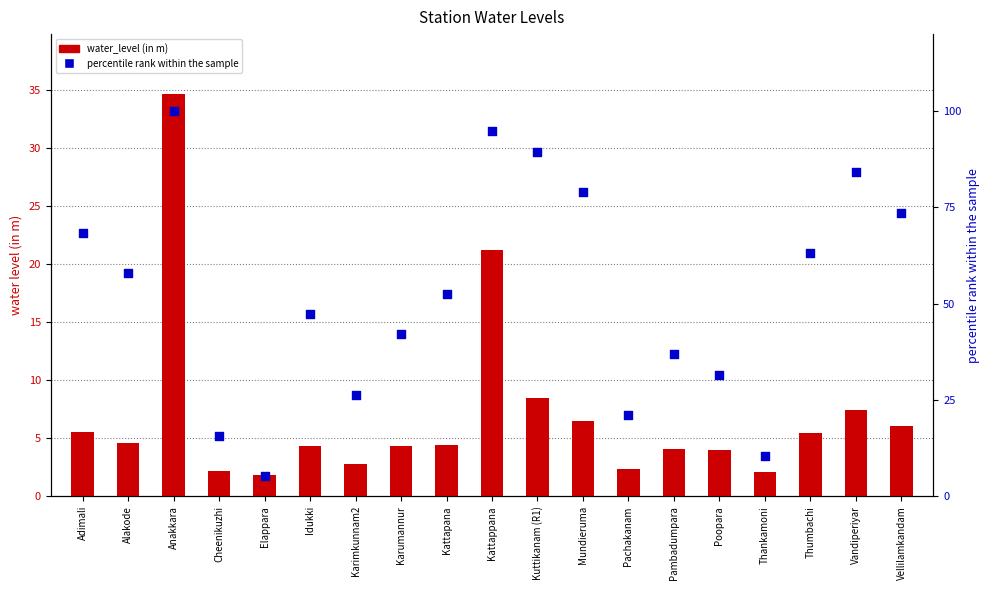

At how many categories does at least one series exceed 50?

10